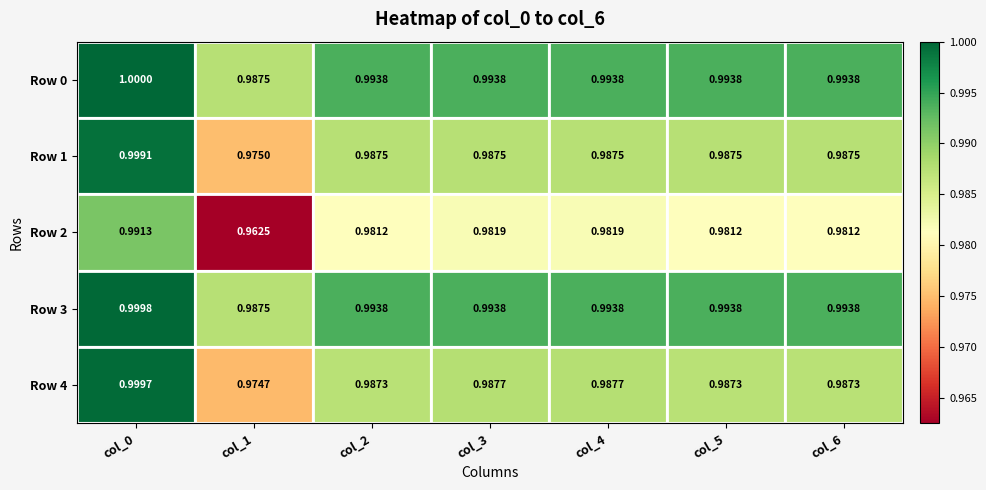

Reading left to right, list all the values displayed in this chart.

Row 0: col_0=1.0	col_1=1.0	col_2=1.0	col_3=1.0	col_4=1.0	col_5=1.0	col_6=1.0
Row 1: col_0=1.0	col_1=1.0	col_2=1.0	col_3=1.0	col_4=1.0	col_5=1.0	col_6=1.0
Row 2: col_0=1.0	col_1=1.0	col_2=1.0	col_3=1.0	col_4=1.0	col_5=1.0	col_6=1.0
Row 3: col_0=1.0	col_1=1.0	col_2=1.0	col_3=1.0	col_4=1.0	col_5=1.0	col_6=1.0
Row 4: col_0=1.0	col_1=1.0	col_2=1.0	col_3=1.0	col_4=1.0	col_5=1.0	col_6=1.0